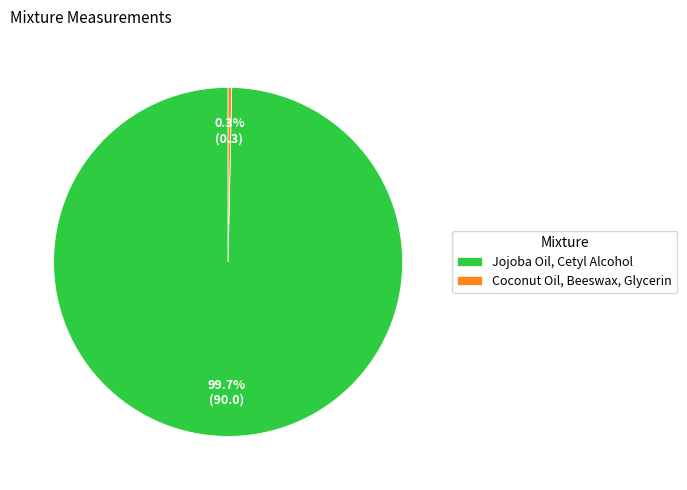

To the nearest percent, what is the average slice percentage?

50%